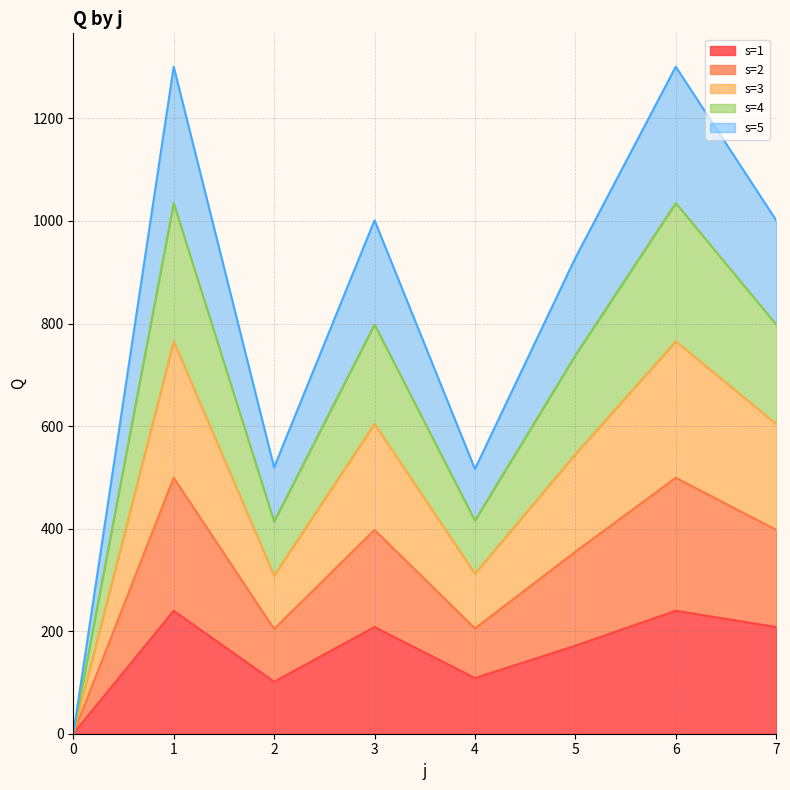

What is the highest value of the s=1 series?

239.8